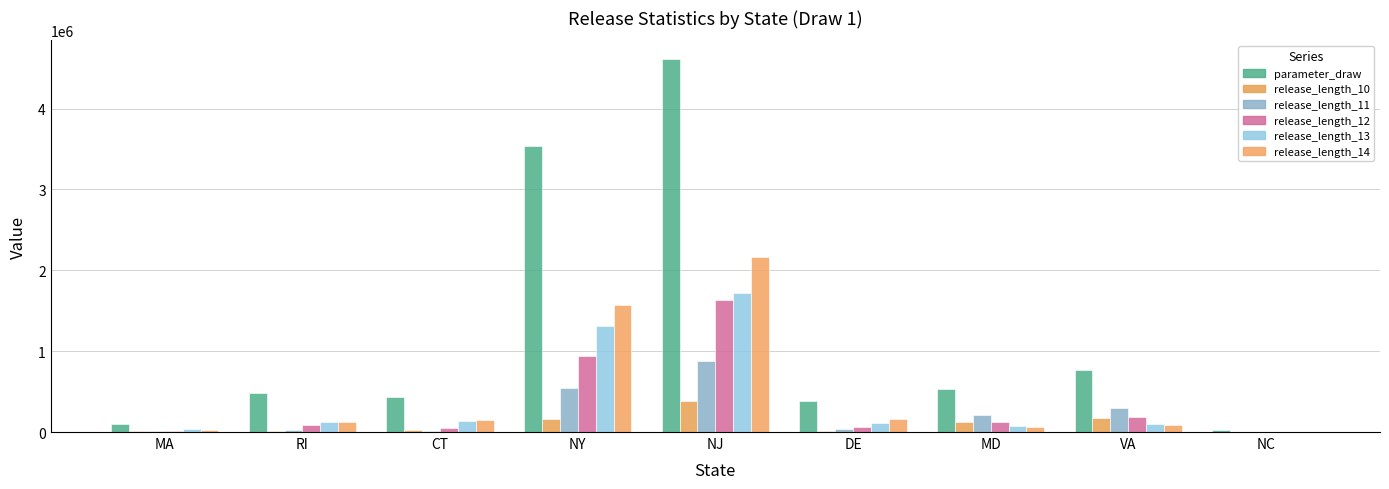

How many data points does each series have?

9